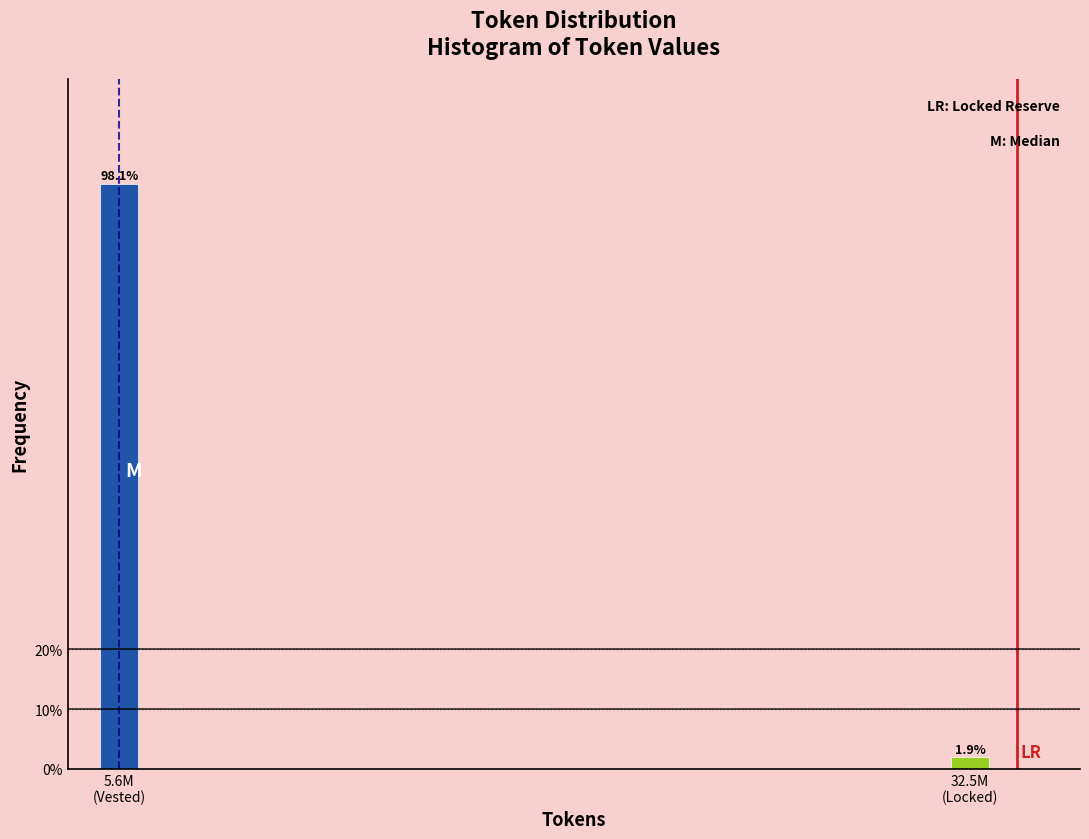

Reading left to right, transcribe all the data shown in this chart.

98.1	1.9